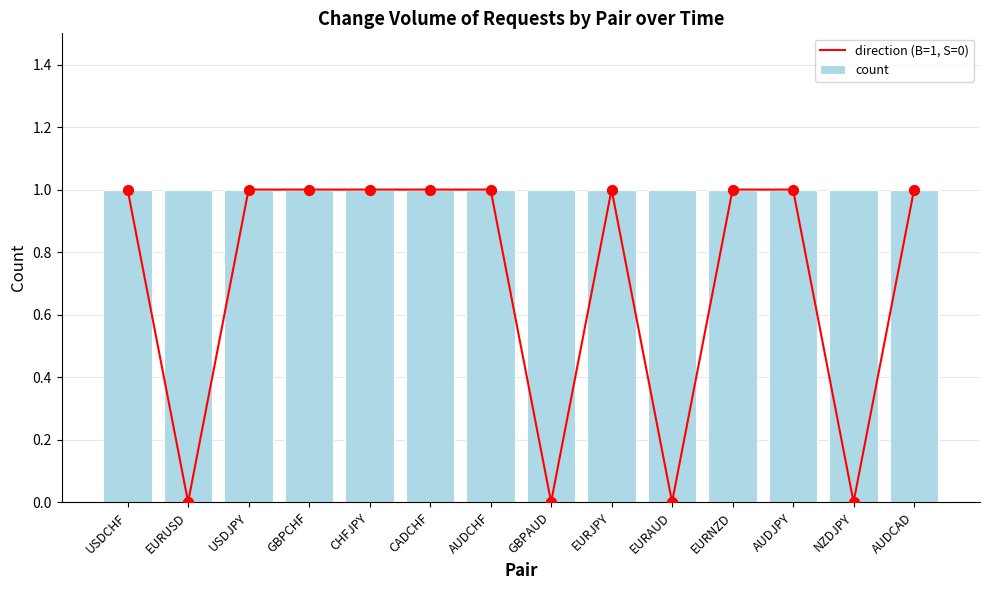

At how many categories does at least one series exceed 0?

14